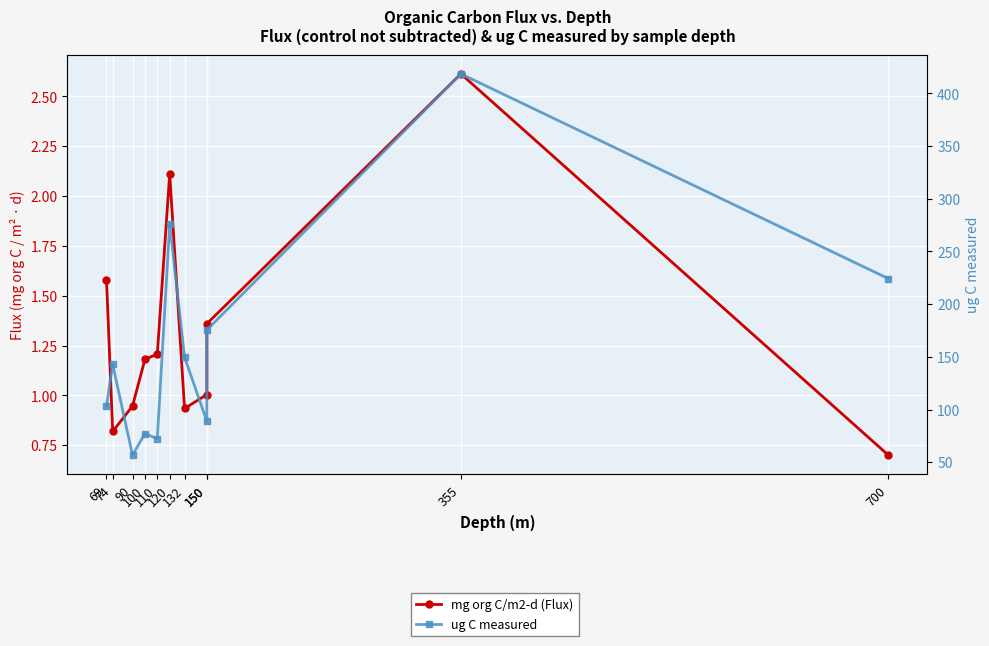

Rank the series by their maximum value, from highest to lowest.

ug C measured, mg org C/m2-d (Flux)